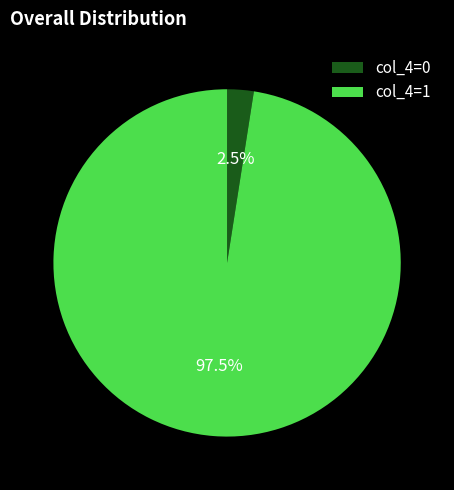

To the nearest percent, what is the difference between the col_4=0 and col_4=1 slice percentages?

95%